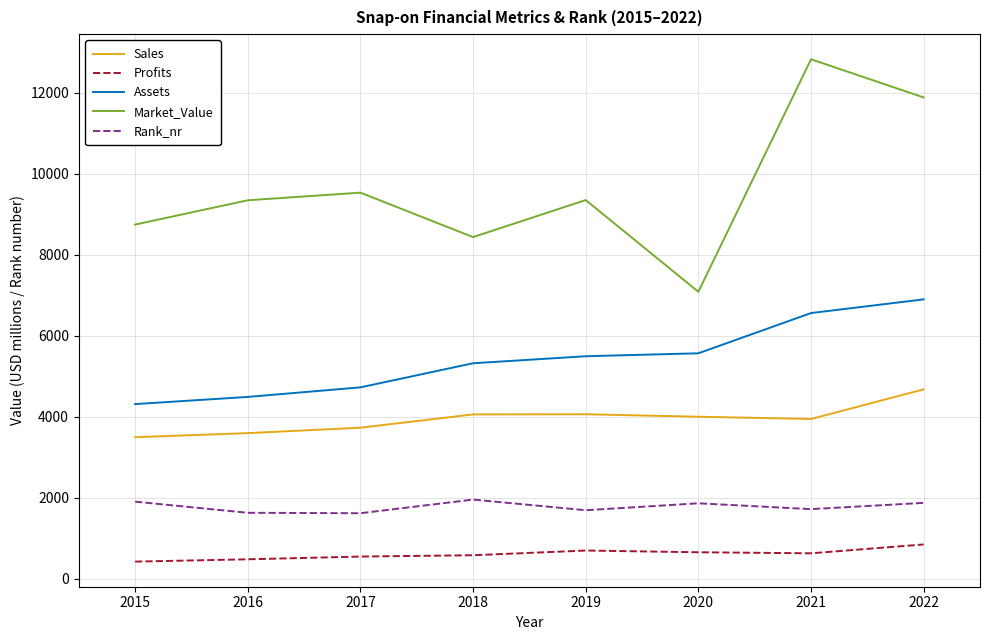

At 2015, list the series in order from smallest to largest.

Profits, Rank_nr, Sales, Assets, Market_Value